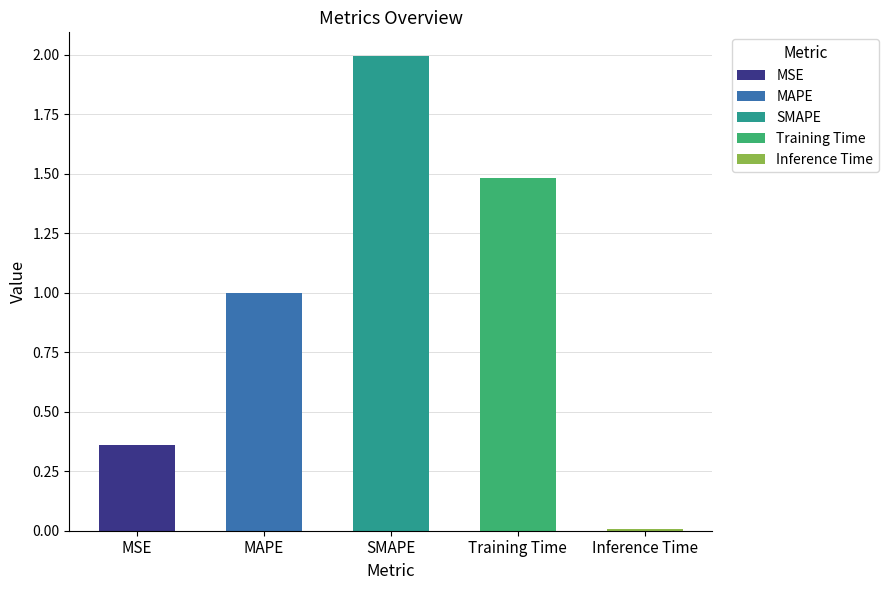

List the labels in order of value, smallest first.

Inference Time, MSE, MAPE, Training Time, SMAPE